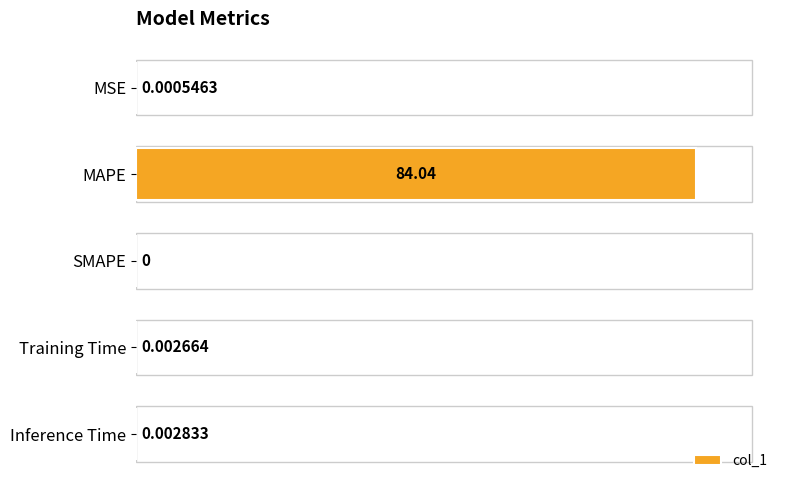

Which category has the highest value across all series?

MAPE